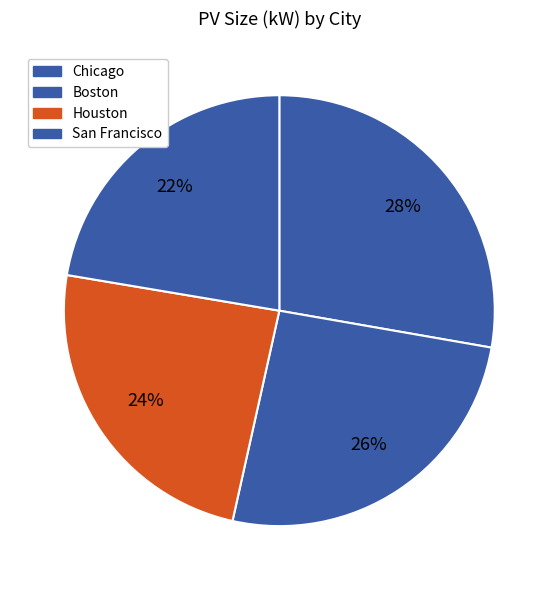

To the nearest percent, what percentage of the pie is Boston?

26%